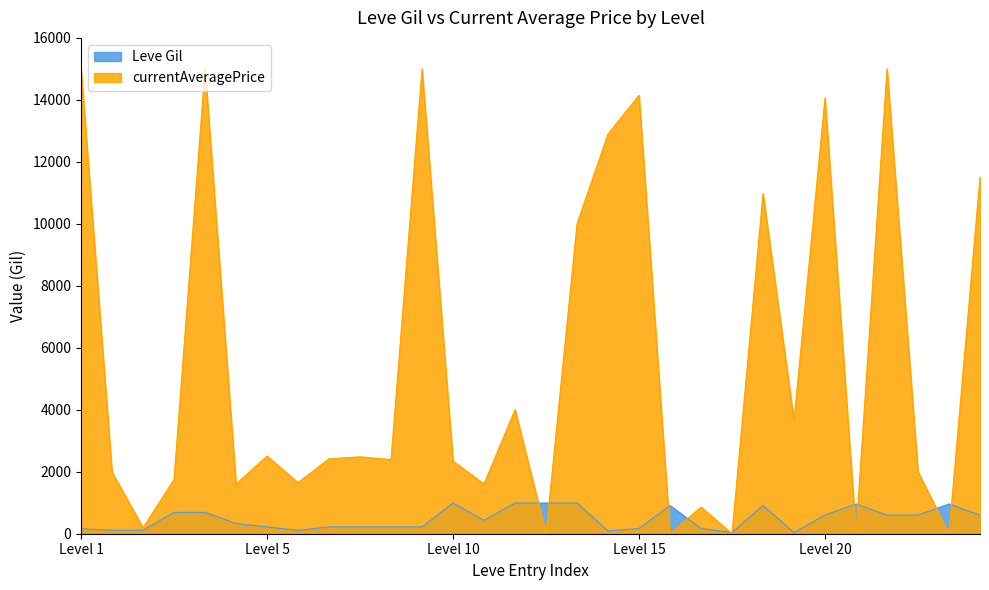

What is the maximum value for currentAveragePrice?

15000